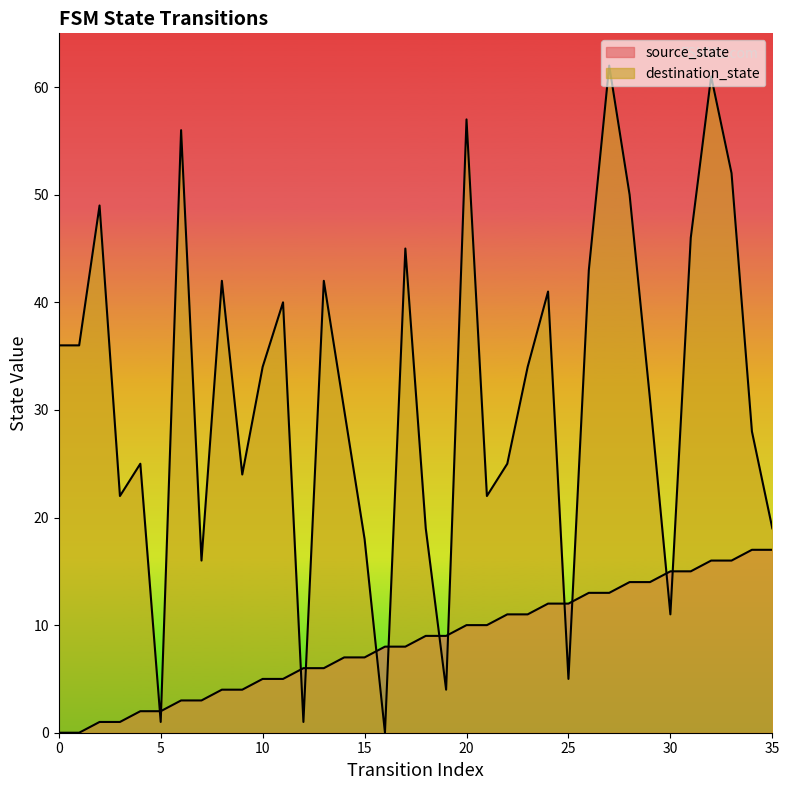

Which category has the highest value across all series?

27